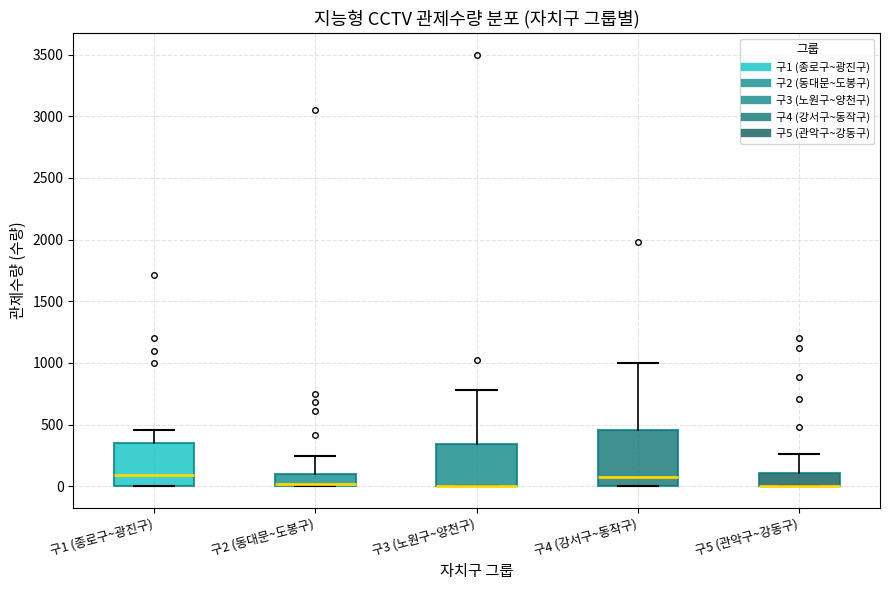

Comparing the boxes themselves (not the whiskers), which one is the tallest?

구4 (강서구~동작구)